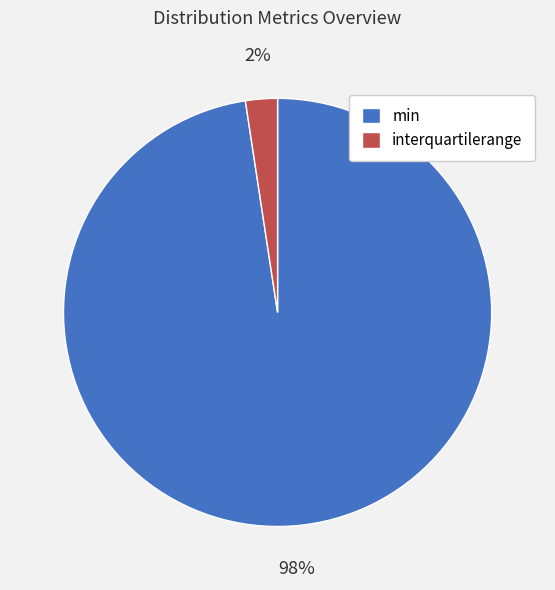

Between interquartilerange and min, which is larger?

min